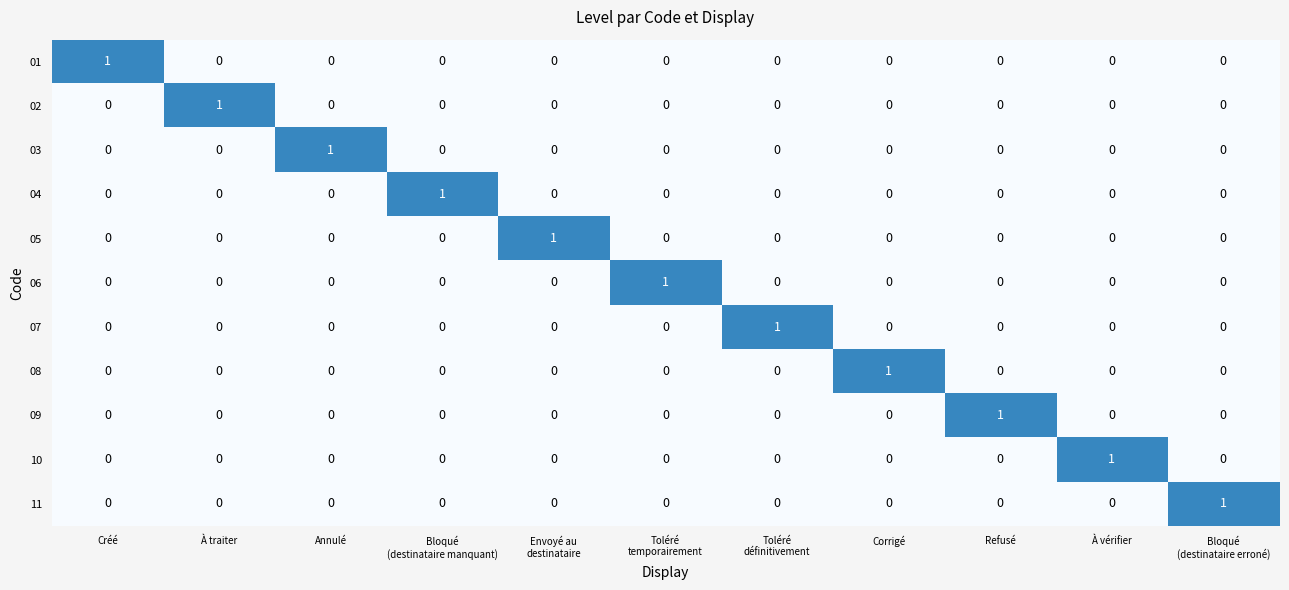

True or false: 08 has a value of 0 at Refusé.

True